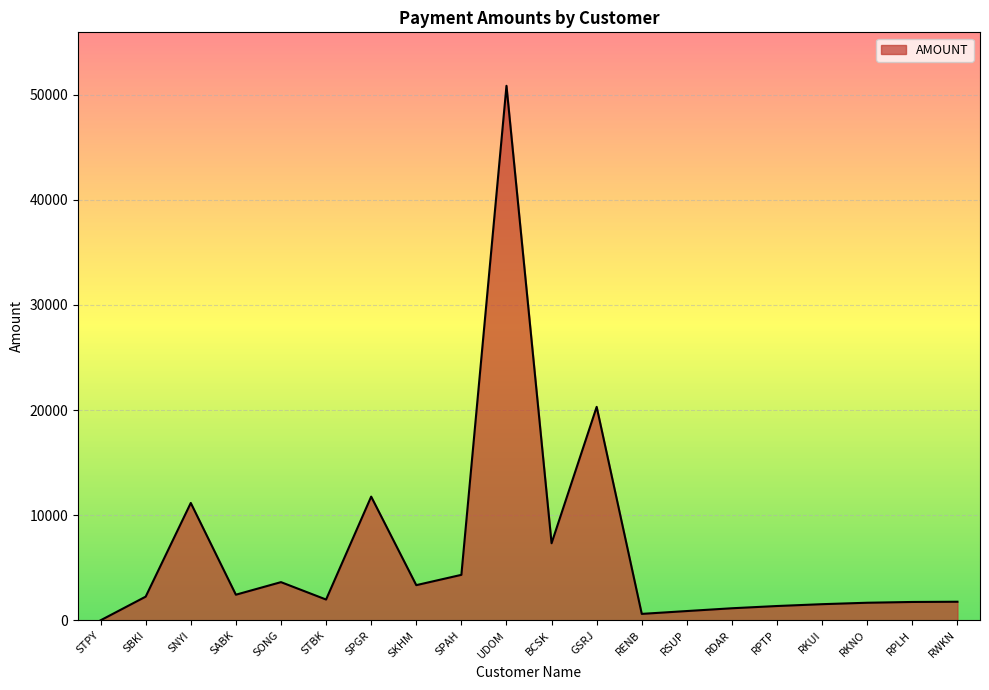

True or false: the data shows 1753.0 at RPLH.

True